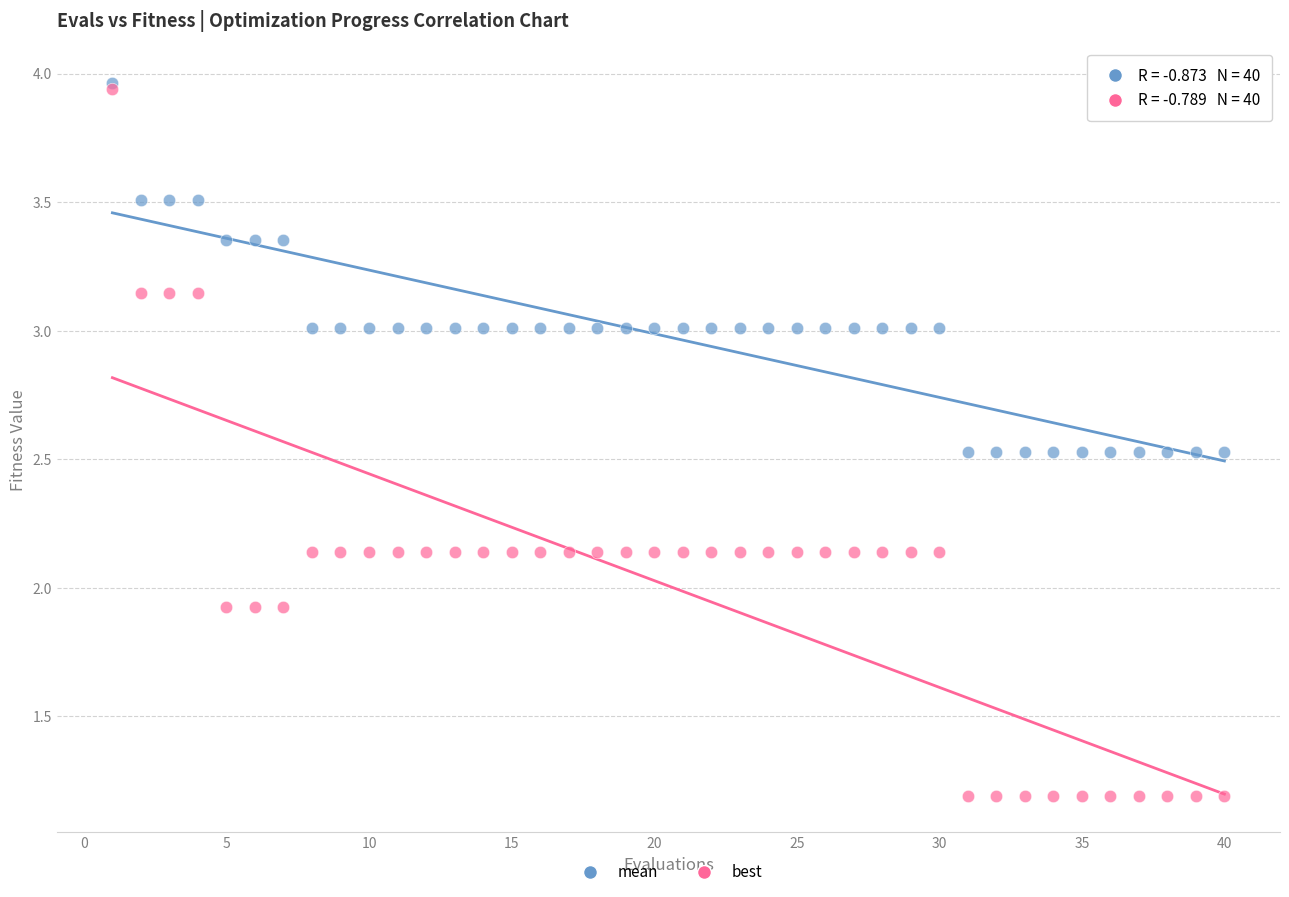

What are all the series names shown in the legend?

mean, best